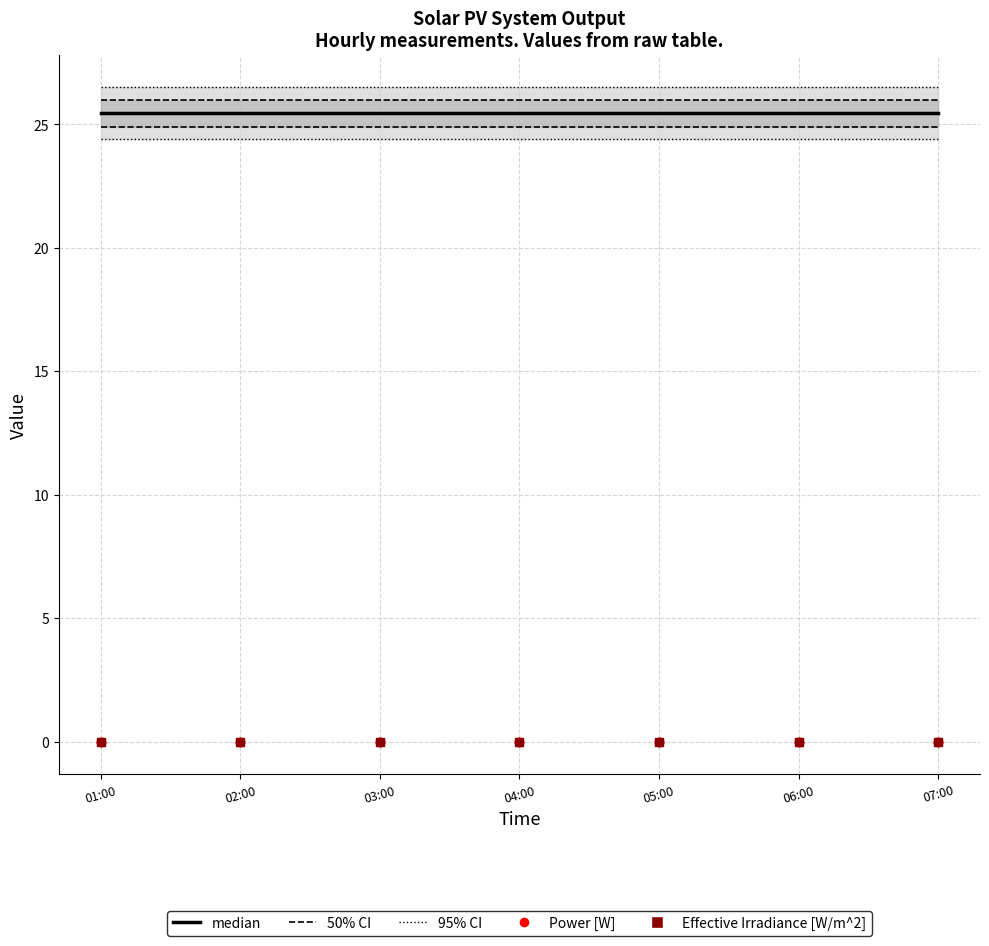

Is the value of Power [W] at 02:00 greater than the value of Effective Irradiance [W/m^2] at 01:00?

No